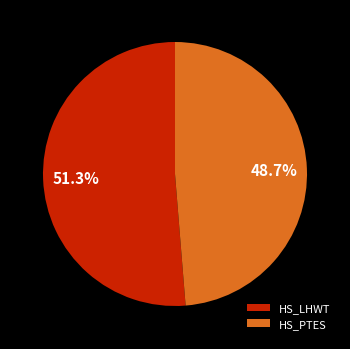

Which category accounts for the majority?

HS_LHWT